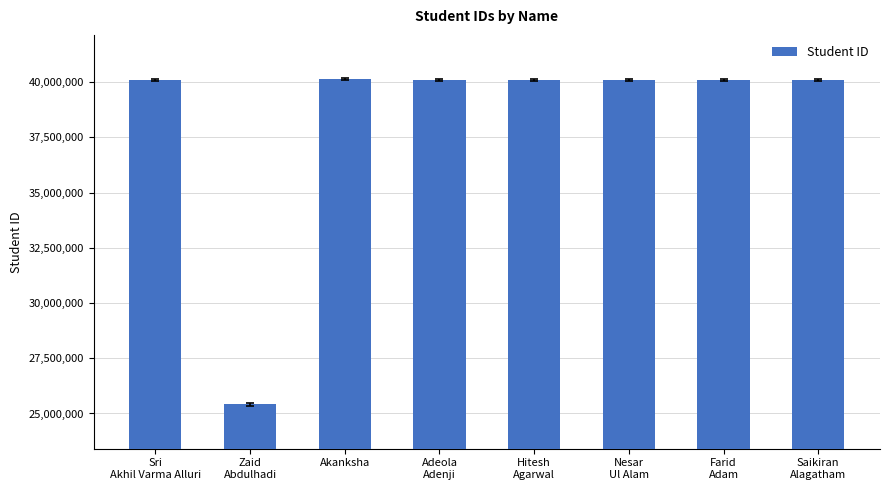

What is the change in value from Zaid
Abdulhadi to Akanksha?

+14732228